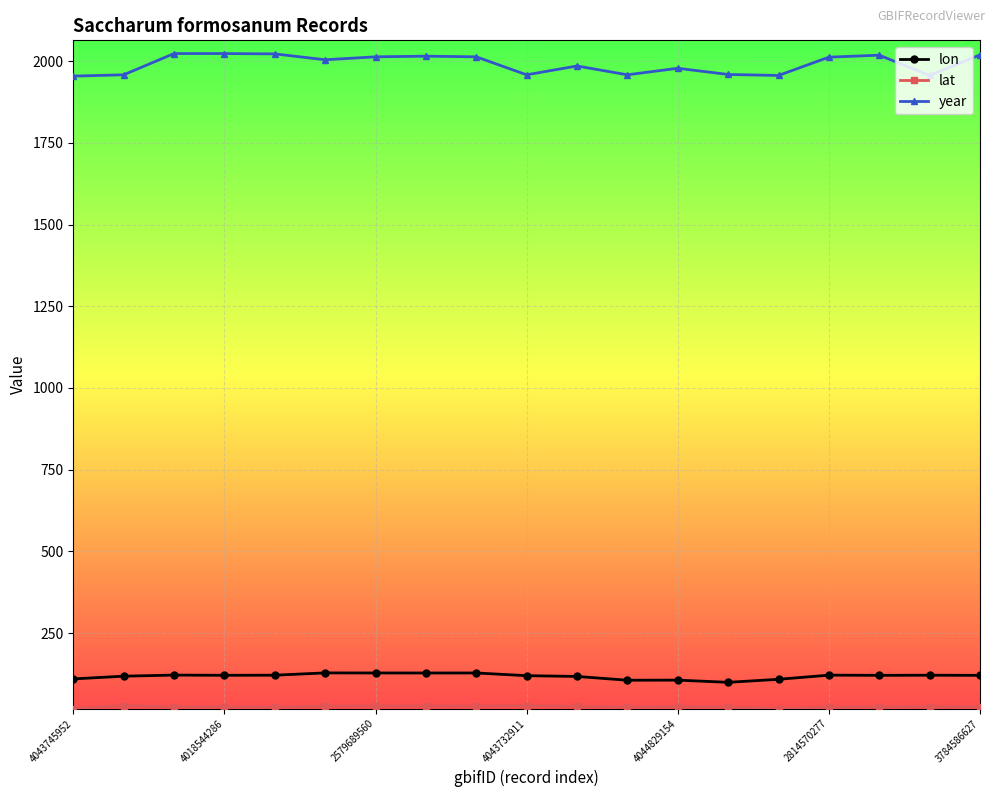

Does the chart display data point markers on the line(s)?

Yes